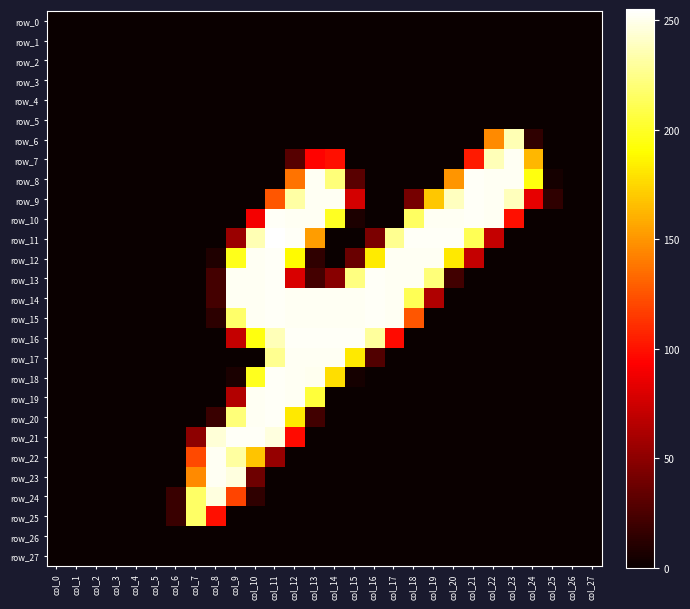

Reading left to right, extract all data points from this chart.

row_0: col_0=0	col_1=0	col_2=0	col_3=0	col_4=0	col_5=0	col_6=0	col_7=0	col_8=0	col_9=0	col_10=0	col_11=0	col_12=0	col_13=0	col_14=0	col_15=0	col_16=0	col_17=0	col_18=0	col_19=0	col_20=0	col_21=0	col_22=0	col_23=0	col_24=0	col_25=0	col_26=0	col_27=0
row_1: col_0=0	col_1=0	col_2=0	col_3=0	col_4=0	col_5=0	col_6=0	col_7=0	col_8=0	col_9=0	col_10=0	col_11=0	col_12=0	col_13=0	col_14=0	col_15=0	col_16=0	col_17=0	col_18=0	col_19=0	col_20=0	col_21=0	col_22=0	col_23=0	col_24=0	col_25=0	col_26=0	col_27=0
row_2: col_0=0	col_1=0	col_2=0	col_3=0	col_4=0	col_5=0	col_6=0	col_7=0	col_8=0	col_9=0	col_10=0	col_11=0	col_12=0	col_13=0	col_14=0	col_15=0	col_16=0	col_17=0	col_18=0	col_19=0	col_20=0	col_21=0	col_22=0	col_23=0	col_24=0	col_25=0	col_26=0	col_27=0
row_3: col_0=0	col_1=0	col_2=0	col_3=0	col_4=0	col_5=0	col_6=0	col_7=0	col_8=0	col_9=0	col_10=0	col_11=0	col_12=0	col_13=0	col_14=0	col_15=0	col_16=0	col_17=0	col_18=0	col_19=0	col_20=0	col_21=0	col_22=0	col_23=0	col_24=0	col_25=0	col_26=0	col_27=0
row_4: col_0=0	col_1=0	col_2=0	col_3=0	col_4=0	col_5=0	col_6=0	col_7=0	col_8=0	col_9=0	col_10=0	col_11=0	col_12=0	col_13=0	col_14=0	col_15=0	col_16=0	col_17=0	col_18=0	col_19=0	col_20=0	col_21=0	col_22=0	col_23=0	col_24=0	col_25=0	col_26=0	col_27=0
row_5: col_0=0	col_1=0	col_2=0	col_3=0	col_4=0	col_5=0	col_6=0	col_7=0	col_8=0	col_9=0	col_10=0	col_11=0	col_12=0	col_13=0	col_14=0	col_15=0	col_16=0	col_17=0	col_18=0	col_19=0	col_20=0	col_21=0	col_22=0	col_23=0	col_24=0	col_25=0	col_26=0	col_27=0
row_6: col_0=0	col_1=0	col_2=0	col_3=0	col_4=0	col_5=0	col_6=0	col_7=0	col_8=0	col_9=0	col_10=0	col_11=0	col_12=0	col_13=0	col_14=0	col_15=0	col_16=0	col_17=0	col_18=0	col_19=0	col_20=0	col_21=0	col_22=146	col_23=236	col_24=14	col_25=0	col_26=0	col_27=0
row_7: col_0=0	col_1=0	col_2=0	col_3=0	col_4=0	col_5=0	col_6=0	col_7=0	col_8=0	col_9=0	col_10=0	col_11=0	col_12=29	col_13=94	col_14=99	col_15=0	col_16=0	col_17=0	col_18=0	col_19=0	col_20=0	col_21=103	col_22=237	col_23=252	col_24=163	col_25=0	col_26=0	col_27=0
row_8: col_0=0	col_1=0	col_2=0	col_3=0	col_4=0	col_5=0	col_6=0	col_7=0	col_8=0	col_9=0	col_10=0	col_11=0	col_12=137	col_13=252	col_14=221	col_15=30	col_16=0	col_17=0	col_18=0	col_19=0	col_20=150	col_21=253	col_22=252	col_23=252	col_24=194	col_25=4	col_26=0	col_27=0
row_9: col_0=0	col_1=0	col_2=0	col_3=0	col_4=0	col_5=0	col_6=0	col_7=0	col_8=0	col_9=0	col_10=0	col_11=126	col_12=232	col_13=252	col_14=252	col_15=77	col_16=0	col_17=0	col_18=41	col_19=169	col_20=239	col_21=253	col_22=252	col_23=238	col_24=84	col_25=14	col_26=0	col_27=0
row_10: col_0=0	col_1=0	col_2=0	col_3=0	col_4=0	col_5=0	col_6=0	col_7=0	col_8=0	col_9=0	col_10=89	col_11=253	col_12=252	col_13=252	col_14=199	col_15=7	col_16=0	col_17=0	col_18=215	col_19=252	col_20=252	col_21=253	col_22=252	col_23=99	col_24=0	col_25=0	col_26=0	col_27=0
row_11: col_0=0	col_1=0	col_2=0	col_3=0	col_4=0	col_5=0	col_6=0	col_7=0	col_8=0	col_9=55	col_10=236	col_11=255	col_12=253	col_13=153	col_14=0	col_15=0	col_16=43	col_17=227	col_18=253	col_19=253	col_20=253	col_21=212	col_22=71	col_23=0	col_24=0	col_25=0	col_26=0	col_27=0
row_12: col_0=0	col_1=0	col_2=0	col_3=0	col_4=0	col_5=0	col_6=0	col_7=0	col_8=8	col_9=197	col_10=252	col_11=253	col_12=189	col_13=14	col_14=0	col_15=36	col_16=183	col_17=252	col_18=252	col_19=252	col_20=182	col_21=71	col_22=0	col_23=0	col_24=0	col_25=0	col_26=0	col_27=0
row_13: col_0=0	col_1=0	col_2=0	col_3=0	col_4=0	col_5=0	col_6=0	col_7=0	col_8=22	col_9=252	col_10=252	col_11=253	col_12=79	col_13=22	col_14=48	col_15=223	col_16=253	col_17=252	col_18=252	col_19=221	col_20=21	col_21=0	col_22=0	col_23=0	col_24=0	col_25=0	col_26=0	col_27=0
row_14: col_0=0	col_1=0	col_2=0	col_3=0	col_4=0	col_5=0	col_6=0	col_7=0	col_8=22	col_9=252	col_10=252	col_11=253	col_12=252	col_13=252	col_14=252	col_15=252	col_16=253	col_17=252	col_18=212	col_19=63	col_20=0	col_21=0	col_22=0	col_23=0	col_24=0	col_25=0	col_26=0	col_27=0
row_15: col_0=0	col_1=0	col_2=0	col_3=0	col_4=0	col_5=0	col_6=0	col_7=0	col_8=13	col_9=217	col_10=252	col_11=253	col_12=252	col_13=252	col_14=252	col_15=252	col_16=253	col_17=252	col_18=126	col_19=0	col_20=0	col_21=0	col_22=0	col_23=0	col_24=0	col_25=0	col_26=0	col_27=0
row_16: col_0=0	col_1=0	col_2=0	col_3=0	col_4=0	col_5=0	col_6=0	col_7=0	col_8=0	col_9=71	col_10=194	col_11=237	col_12=253	col_13=253	col_14=253	col_15=253	col_16=230	col_17=97	col_18=0	col_19=0	col_20=0	col_21=0	col_22=0	col_23=0	col_24=0	col_25=0	col_26=0	col_27=0
row_17: col_0=0	col_1=0	col_2=0	col_3=0	col_4=0	col_5=0	col_6=0	col_7=0	col_8=0	col_9=0	col_10=0	col_11=227	col_12=252	col_13=252	col_14=252	col_15=182	col_16=27	col_17=0	col_18=0	col_19=0	col_20=0	col_21=0	col_22=0	col_23=0	col_24=0	col_25=0	col_26=0	col_27=0
row_18: col_0=0	col_1=0	col_2=0	col_3=0	col_4=0	col_5=0	col_6=0	col_7=0	col_8=0	col_9=6	col_10=198	col_11=253	col_12=252	col_13=251	col_14=178	col_15=4	col_16=0	col_17=0	col_18=0	col_19=0	col_20=0	col_21=0	col_22=0	col_23=0	col_24=0	col_25=0	col_26=0	col_27=0
row_19: col_0=0	col_1=0	col_2=0	col_3=0	col_4=0	col_5=0	col_6=0	col_7=0	col_8=0	col_9=64	col_10=252	col_11=253	col_12=252	col_13=205	col_14=0	col_15=0	col_16=0	col_17=0	col_18=0	col_19=0	col_20=0	col_21=0	col_22=0	col_23=0	col_24=0	col_25=0	col_26=0	col_27=0
row_20: col_0=0	col_1=0	col_2=0	col_3=0	col_4=0	col_5=0	col_6=0	col_7=0	col_8=18	col_9=221	col_10=252	col_11=253	col_12=182	col_13=21	col_14=0	col_15=0	col_16=0	col_17=0	col_18=0	col_19=0	col_20=0	col_21=0	col_22=0	col_23=0	col_24=0	col_25=0	col_26=0	col_27=0
row_21: col_0=0	col_1=0	col_2=0	col_3=0	col_4=0	col_5=0	col_6=0	col_7=50	col_8=245	col_9=253	col_10=253	col_11=247	col_12=97	col_13=0	col_14=0	col_15=0	col_16=0	col_17=0	col_18=0	col_19=0	col_20=0	col_21=0	col_22=0	col_23=0	col_24=0	col_25=0	col_26=0	col_27=0
row_22: col_0=0	col_1=0	col_2=0	col_3=0	col_4=0	col_5=0	col_6=0	col_7=121	col_8=252	col_9=231	col_10=168	col_11=53	col_12=0	col_13=0	col_14=0	col_15=0	col_16=0	col_17=0	col_18=0	col_19=0	col_20=0	col_21=0	col_22=0	col_23=0	col_24=0	col_25=0	col_26=0	col_27=0
row_23: col_0=0	col_1=0	col_2=0	col_3=0	col_4=0	col_5=0	col_6=0	col_7=146	col_8=252	col_9=247	col_10=38	col_11=0	col_12=0	col_13=0	col_14=0	col_15=0	col_16=0	col_17=0	col_18=0	col_19=0	col_20=0	col_21=0	col_22=0	col_23=0	col_24=0	col_25=0	col_26=0	col_27=0
row_24: col_0=0	col_1=0	col_2=0	col_3=0	col_4=0	col_5=0	col_6=18	col_7=216	col_8=247	col_9=119	col_10=14	col_11=0	col_12=0	col_13=0	col_14=0	col_15=0	col_16=0	col_17=0	col_18=0	col_19=0	col_20=0	col_21=0	col_22=0	col_23=0	col_24=0	col_25=0	col_26=0	col_27=0
row_25: col_0=0	col_1=0	col_2=0	col_3=0	col_4=0	col_5=0	col_6=18	col_7=216	col_8=99	col_9=0	col_10=0	col_11=0	col_12=0	col_13=0	col_14=0	col_15=0	col_16=0	col_17=0	col_18=0	col_19=0	col_20=0	col_21=0	col_22=0	col_23=0	col_24=0	col_25=0	col_26=0	col_27=0
row_26: col_0=0	col_1=0	col_2=0	col_3=0	col_4=0	col_5=0	col_6=0	col_7=0	col_8=0	col_9=0	col_10=0	col_11=0	col_12=0	col_13=0	col_14=0	col_15=0	col_16=0	col_17=0	col_18=0	col_19=0	col_20=0	col_21=0	col_22=0	col_23=0	col_24=0	col_25=0	col_26=0	col_27=0
row_27: col_0=0	col_1=0	col_2=0	col_3=0	col_4=0	col_5=0	col_6=0	col_7=0	col_8=0	col_9=0	col_10=0	col_11=0	col_12=0	col_13=0	col_14=0	col_15=0	col_16=0	col_17=0	col_18=0	col_19=0	col_20=0	col_21=0	col_22=0	col_23=0	col_24=0	col_25=0	col_26=0	col_27=0